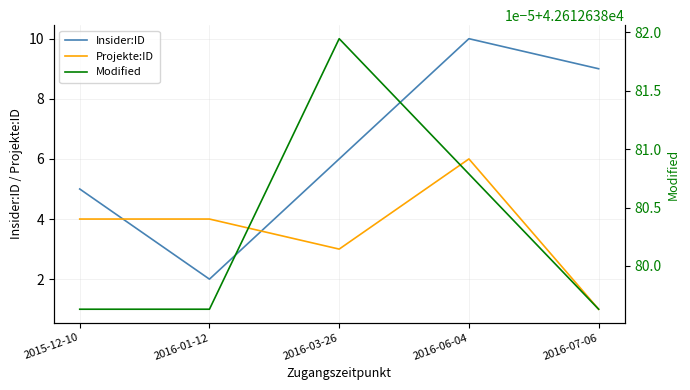

What is the label of the 5th point from the left?

2016-07-06